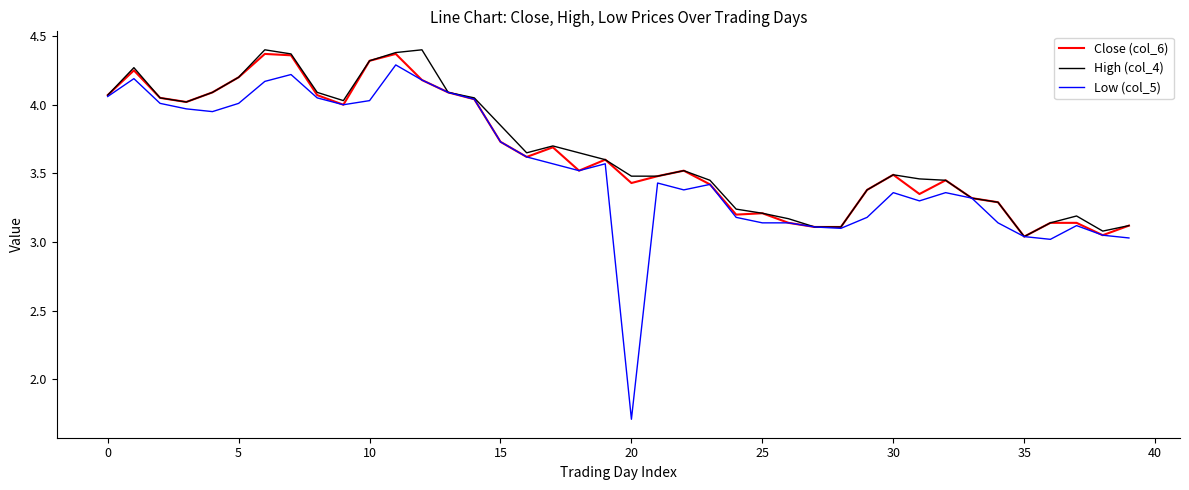

Which series has the widest spread of values?

Low (col_5)